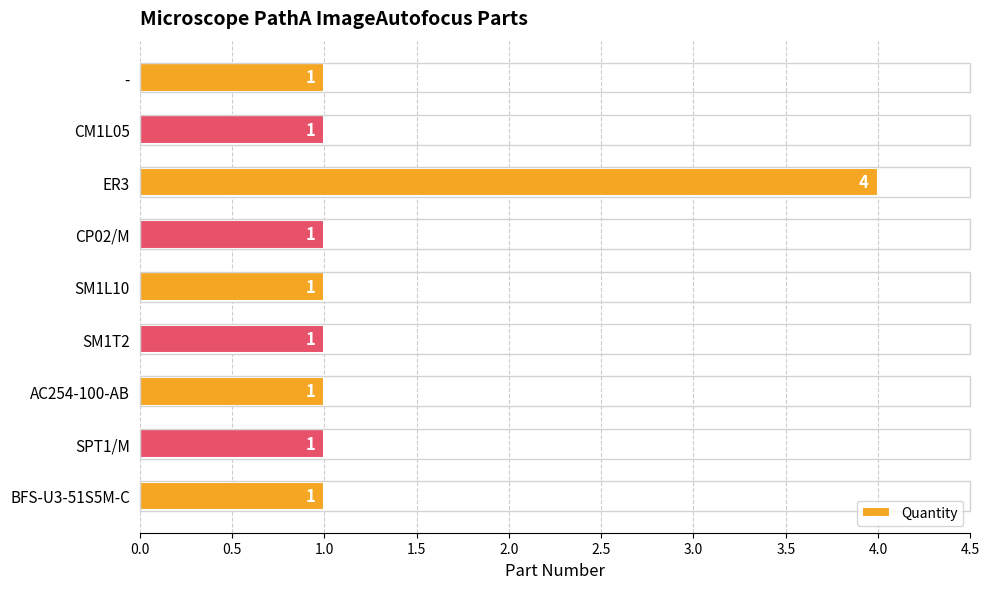

What is the sum of all values?

12